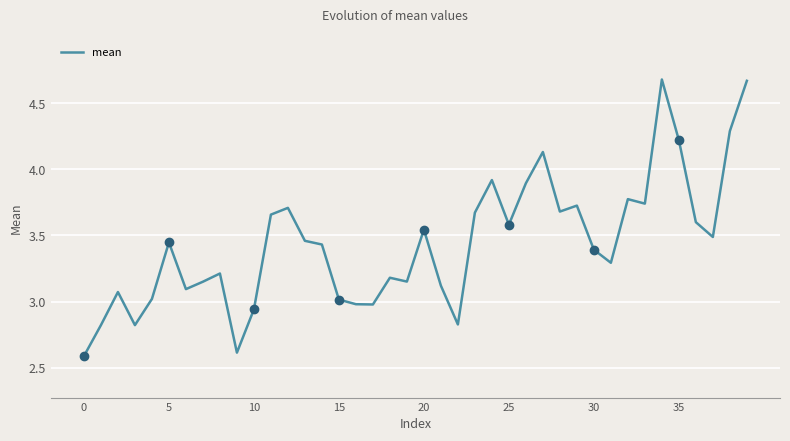

What is the minimum value shown in the chart?

2.6